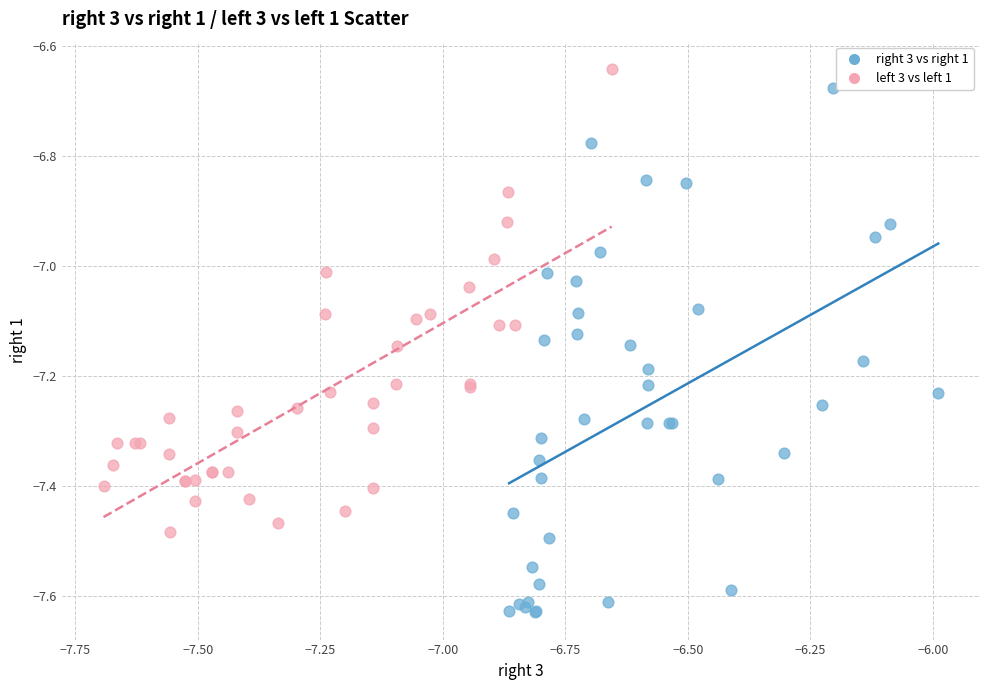

Which series contains the lowest Y value?

right 3 vs right 1